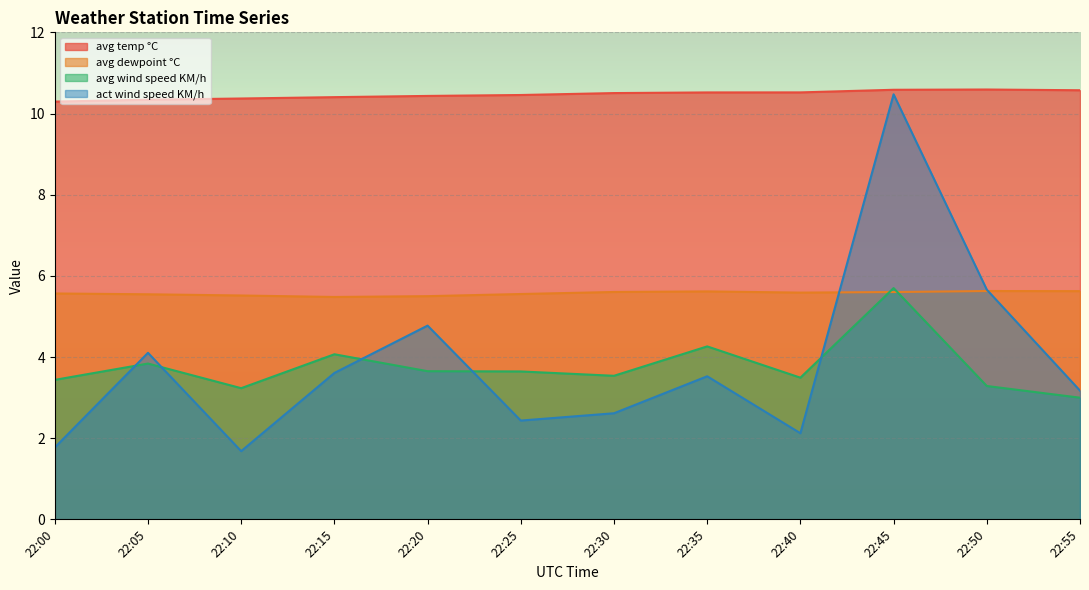

What is the average value of the act wind speed KM/h series?

3.8